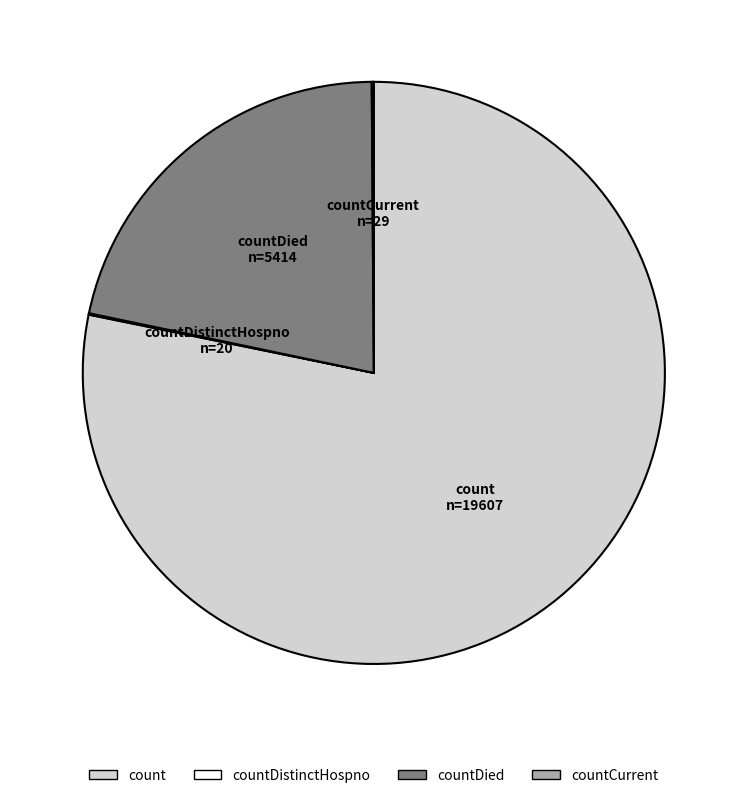

Is there any slice that represents more than half of the pie?

Yes